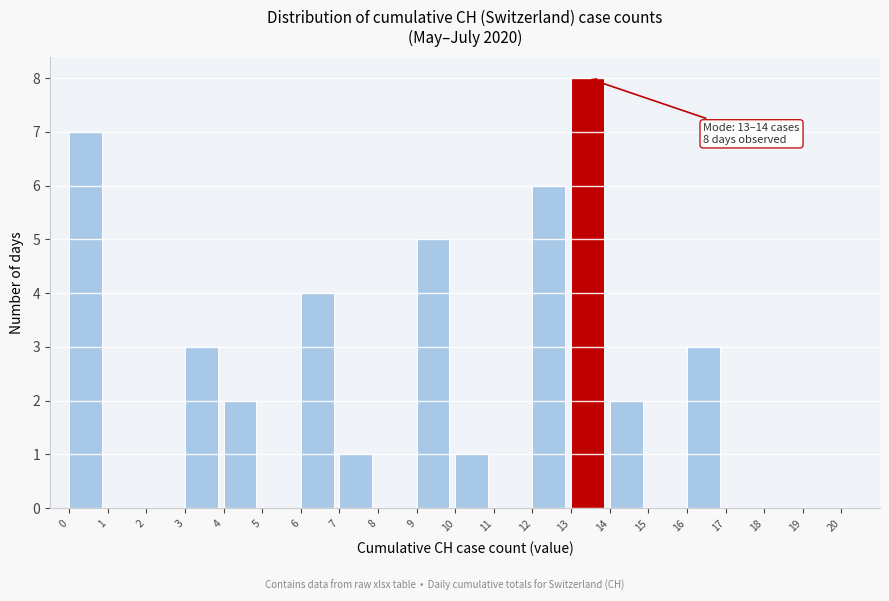

Over which range of the x-axis is the bar tallest?

13 to 14